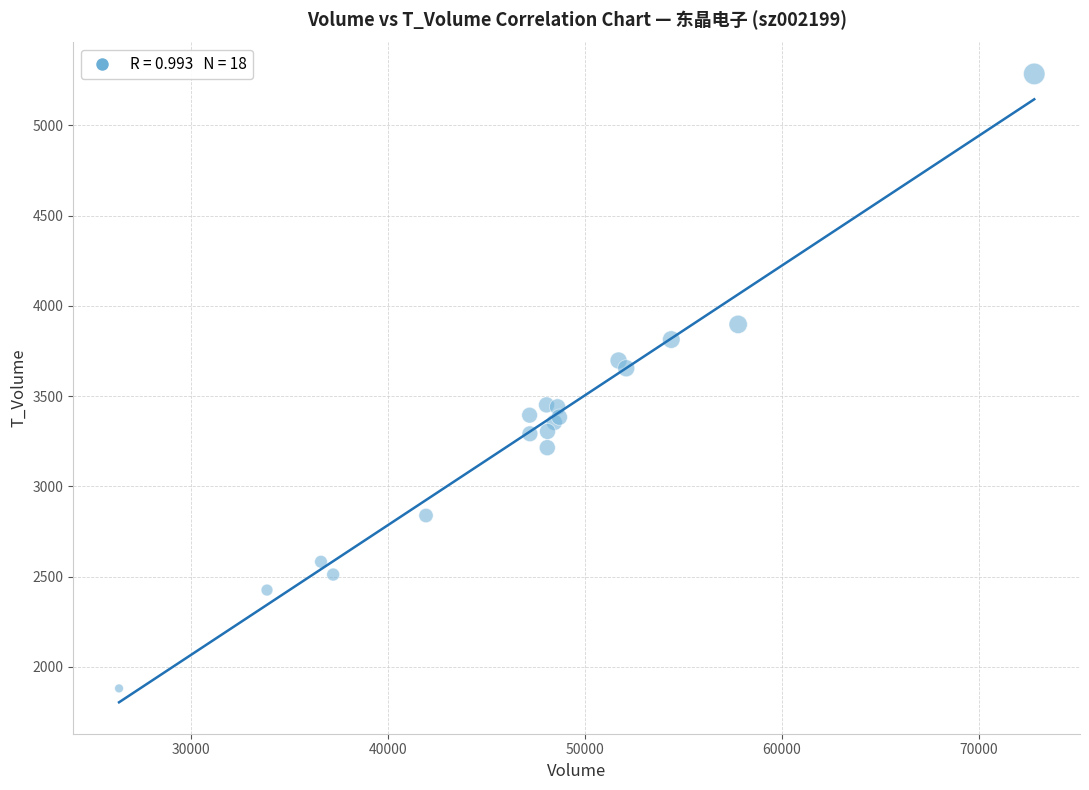

What Y value in the scatter plot is closest to 3582?

3654